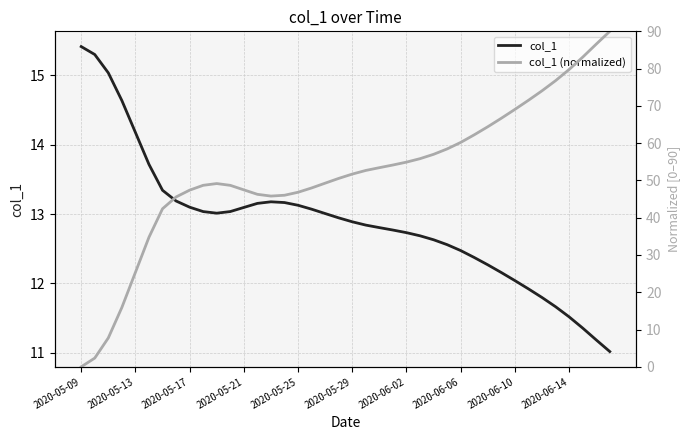

Which series has the largest range (max minus min)?

col_1 (normalized)